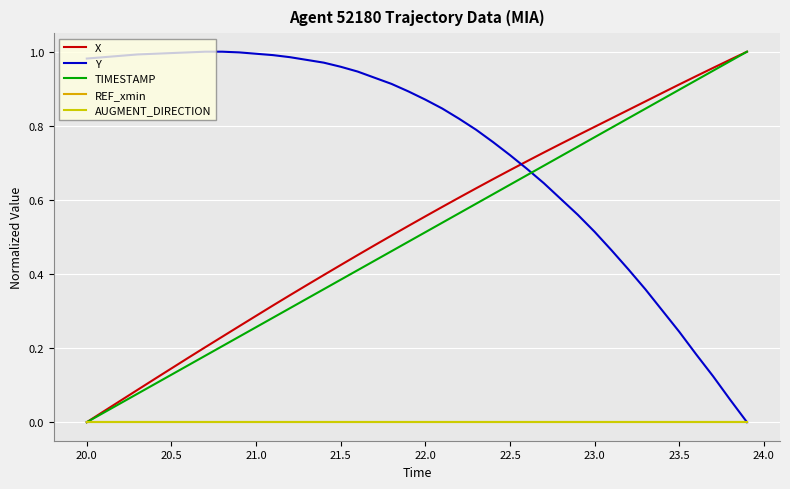

Does the chart display data point markers on the line(s)?

No